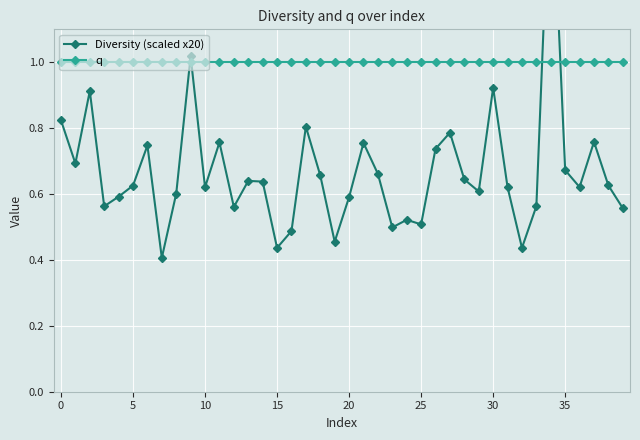

What is the label of the 36th point from the left?

35